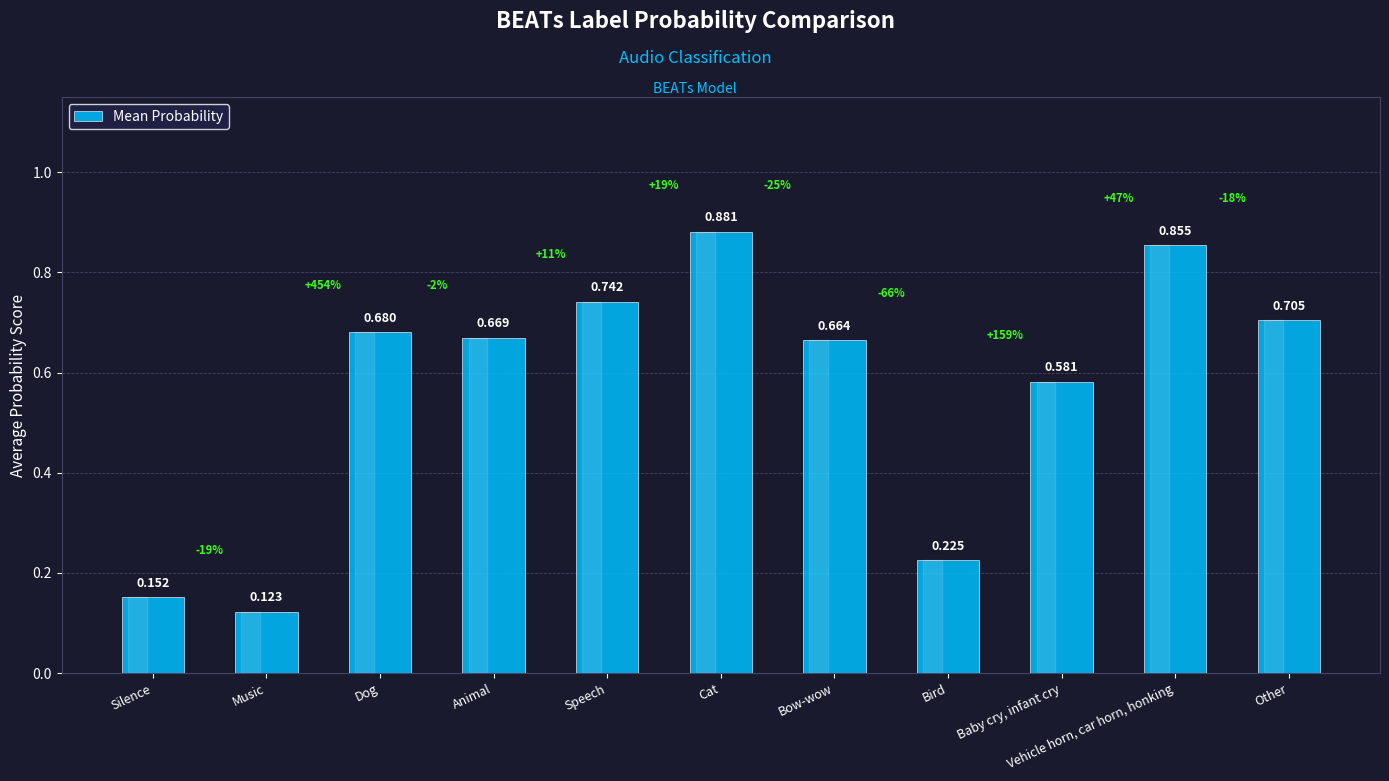

Are the bars horizontal?

No